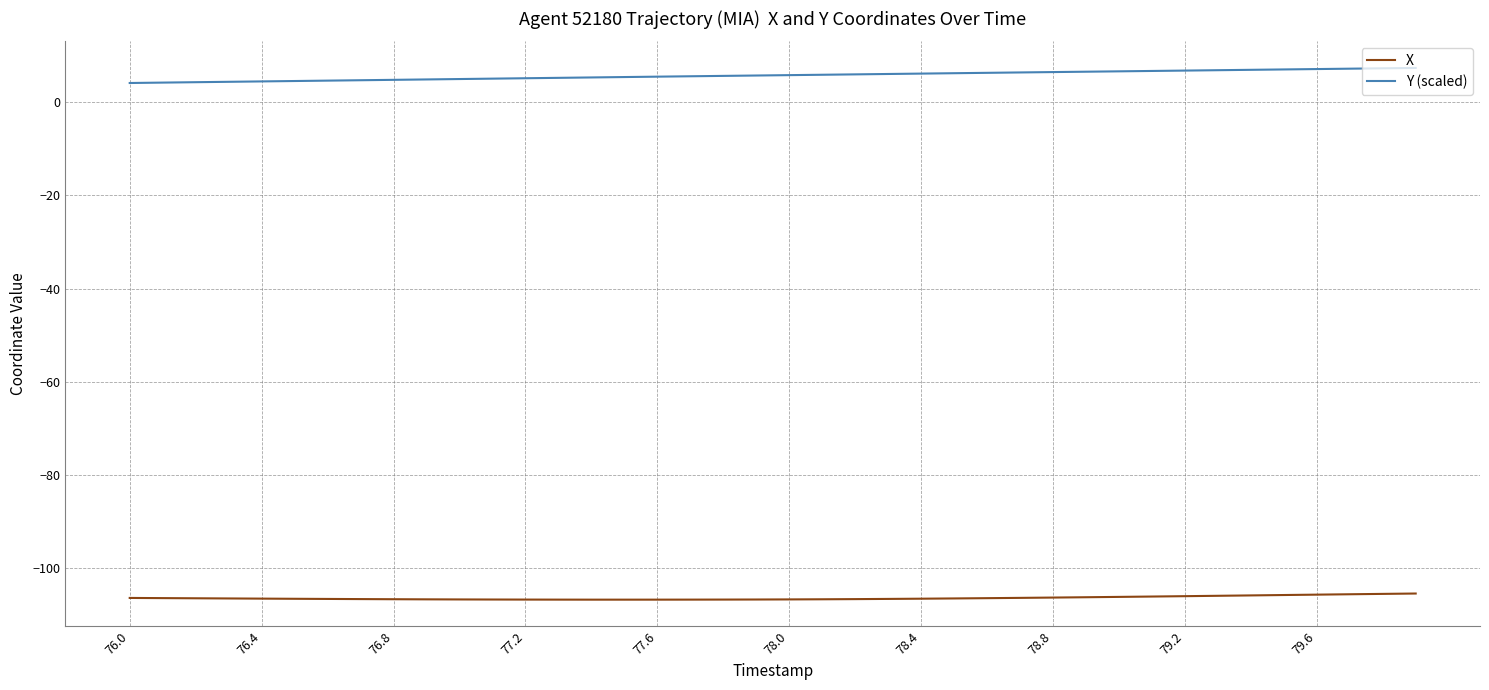

Does the chart have visible grid lines?

Yes